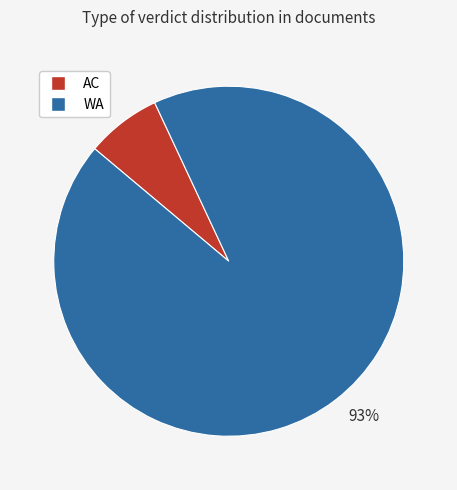

Which slice is the largest?

93%